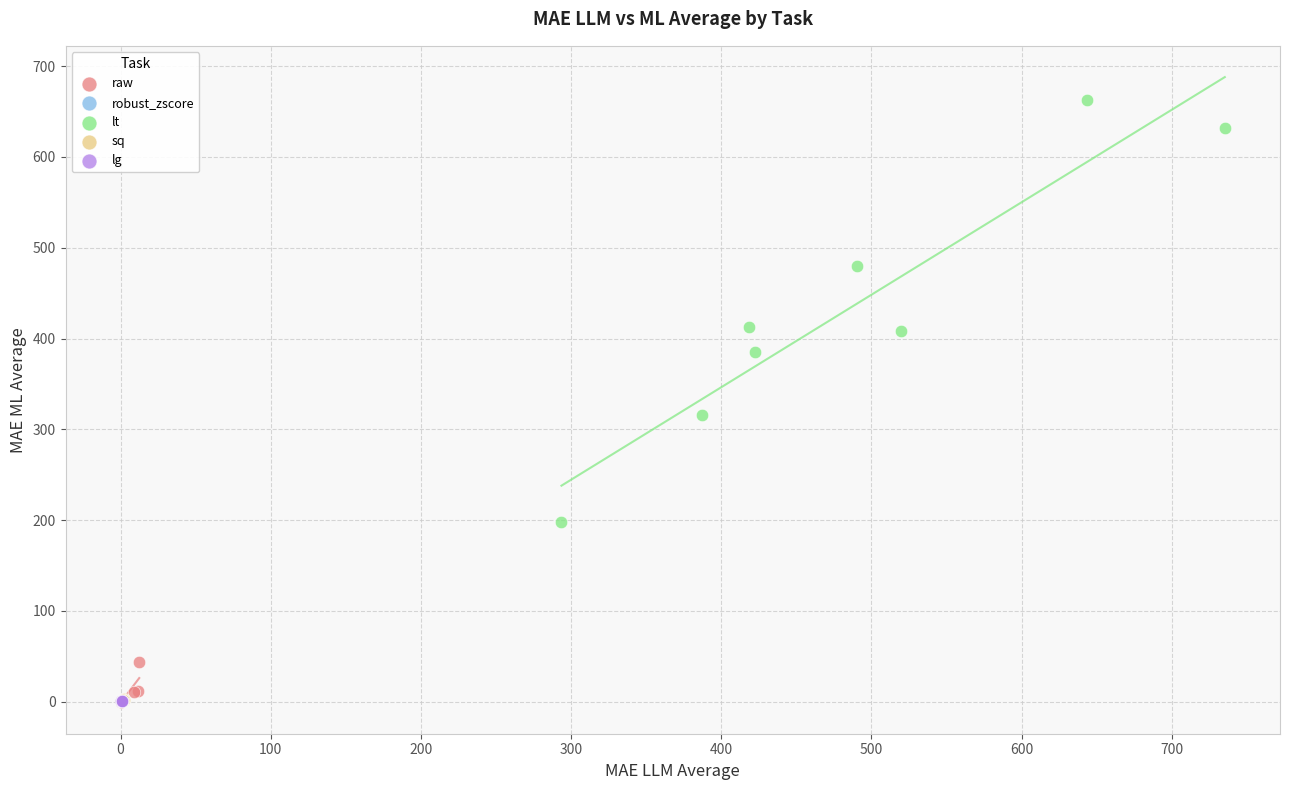

What are all the series names shown in the legend?

raw, robust_zscore, lt, sq, lg